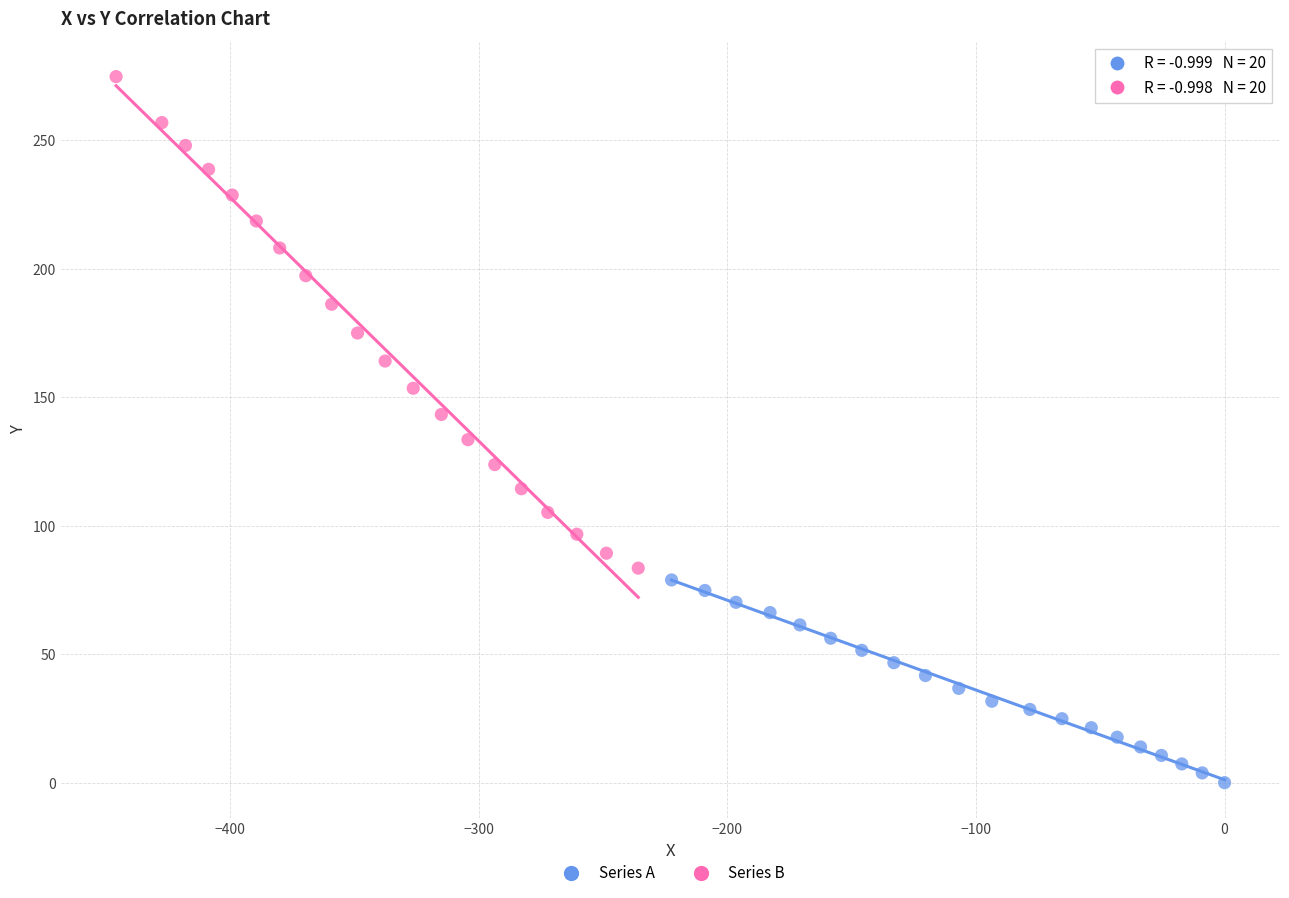

Which series has the largest Y range (max minus min)?

Series B